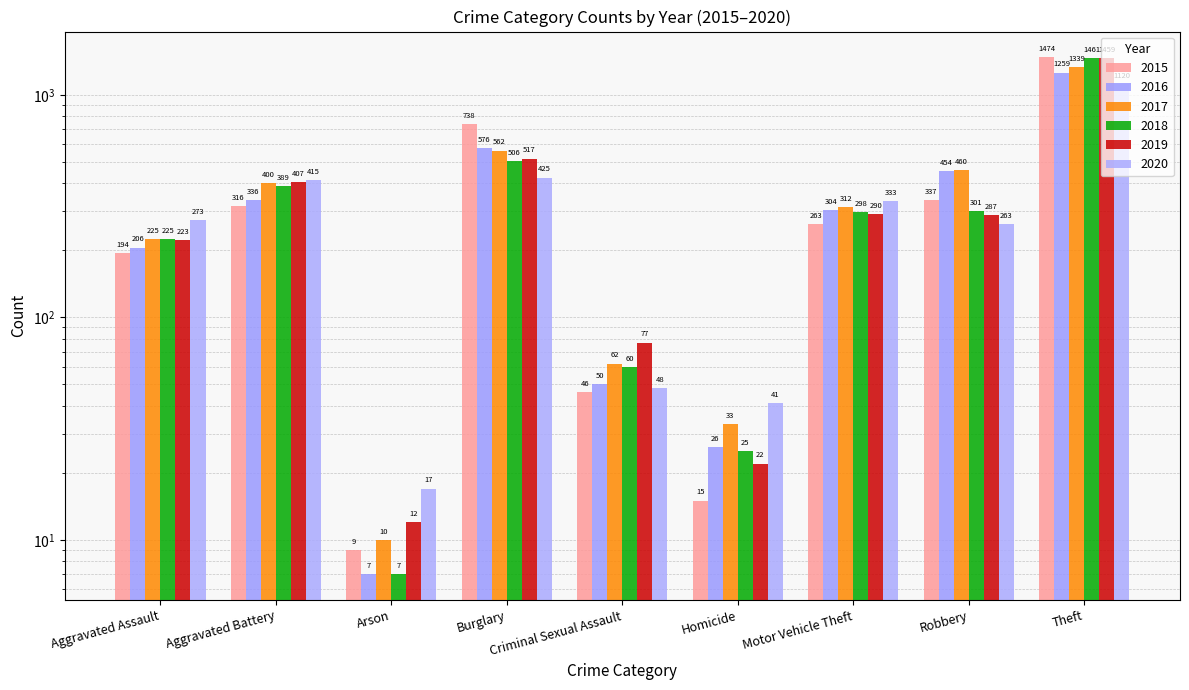

Is the value of 2018 at Robbery greater than the value of 2015 at Criminal Sexual Assault?

Yes